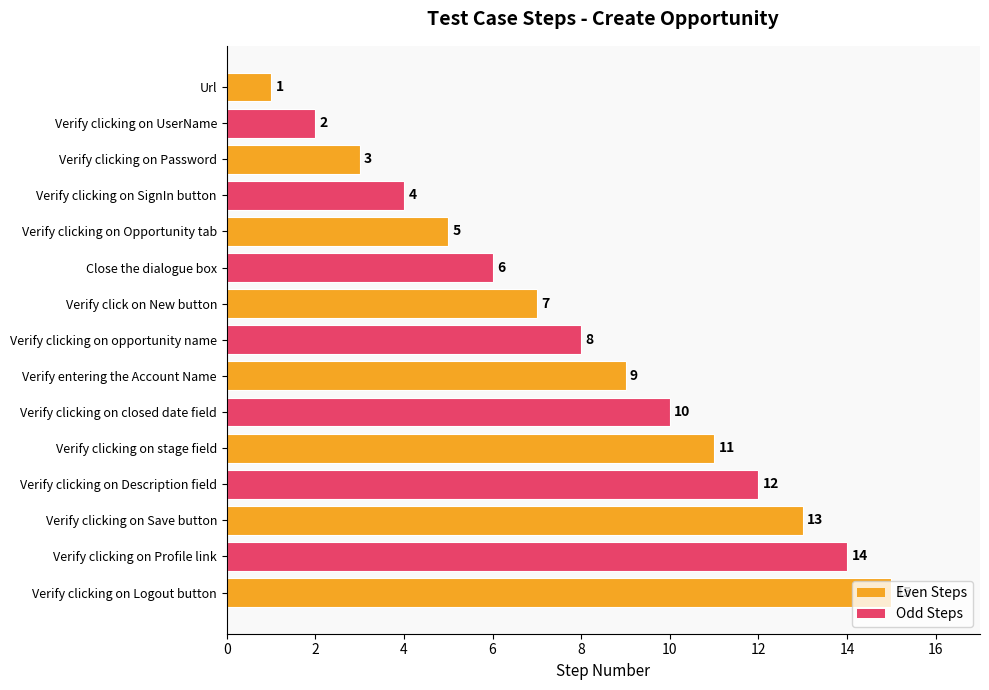

What is the ratio of the value at Verify clicking on opportunity name to the value at Verify clicking on UserName?

4.0